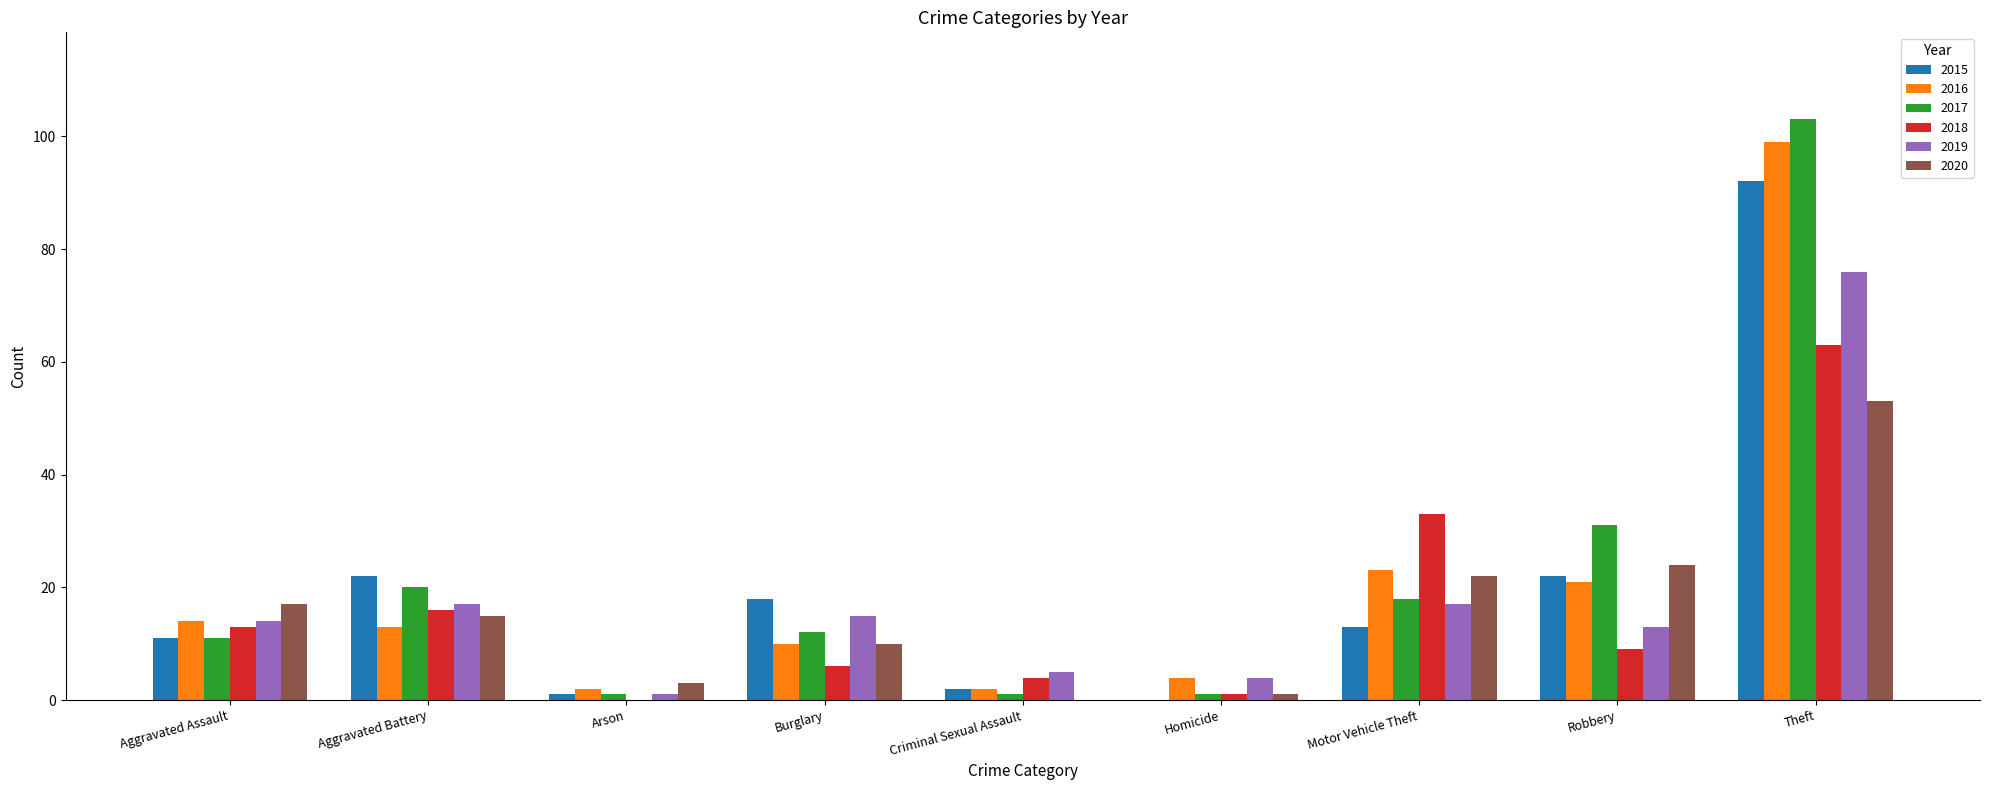

Reading left to right, transcribe all the data shown in this chart.

2015: Aggravated Assault=11	Aggravated Battery=22	Arson=1	Burglary=18	Criminal Sexual Assault=2	Homicide=0	Motor Vehicle Theft=13	Robbery=22	Theft=92
2016: Aggravated Assault=14	Aggravated Battery=13	Arson=2	Burglary=10	Criminal Sexual Assault=2	Homicide=4	Motor Vehicle Theft=23	Robbery=21	Theft=99
2017: Aggravated Assault=11	Aggravated Battery=20	Arson=1	Burglary=12	Criminal Sexual Assault=1	Homicide=1	Motor Vehicle Theft=18	Robbery=31	Theft=103
2018: Aggravated Assault=13	Aggravated Battery=16	Arson=0	Burglary=6	Criminal Sexual Assault=4	Homicide=1	Motor Vehicle Theft=33	Robbery=9	Theft=63
2019: Aggravated Assault=14	Aggravated Battery=17	Arson=1	Burglary=15	Criminal Sexual Assault=5	Homicide=4	Motor Vehicle Theft=17	Robbery=13	Theft=76
2020: Aggravated Assault=17	Aggravated Battery=15	Arson=3	Burglary=10	Criminal Sexual Assault=0	Homicide=1	Motor Vehicle Theft=22	Robbery=24	Theft=53